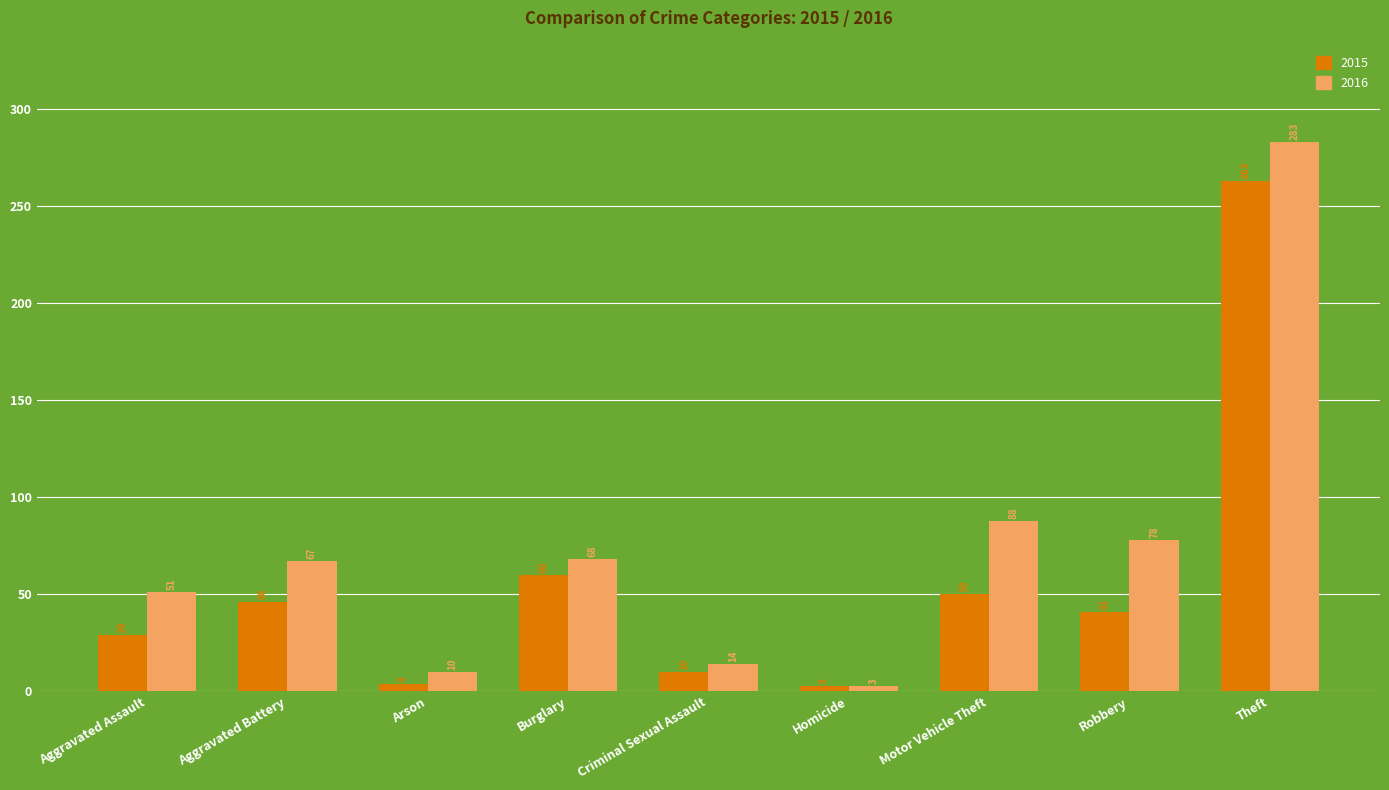

What is the greatest value displayed?

283